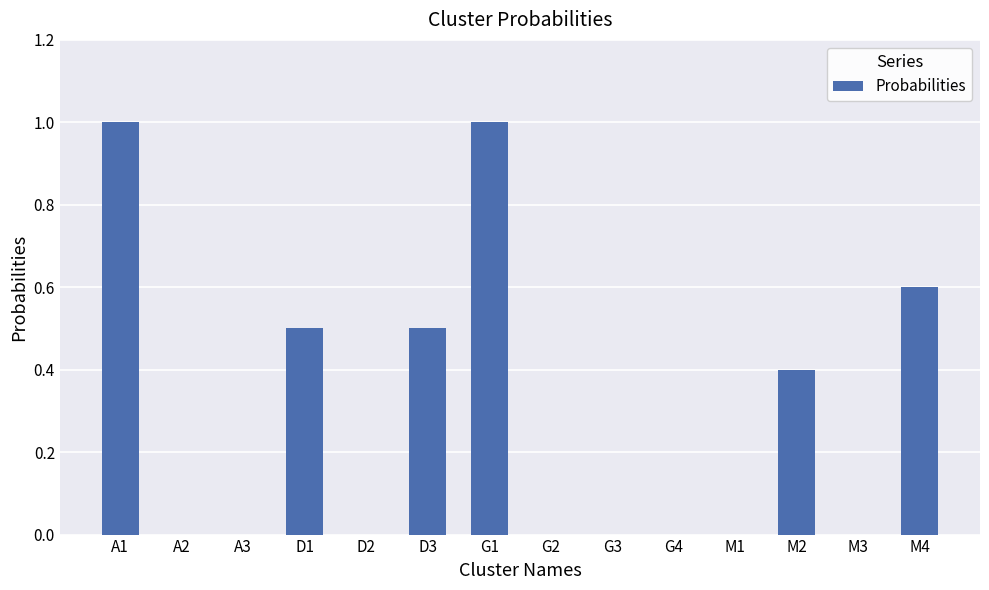

What is the sum of all values?

4.0